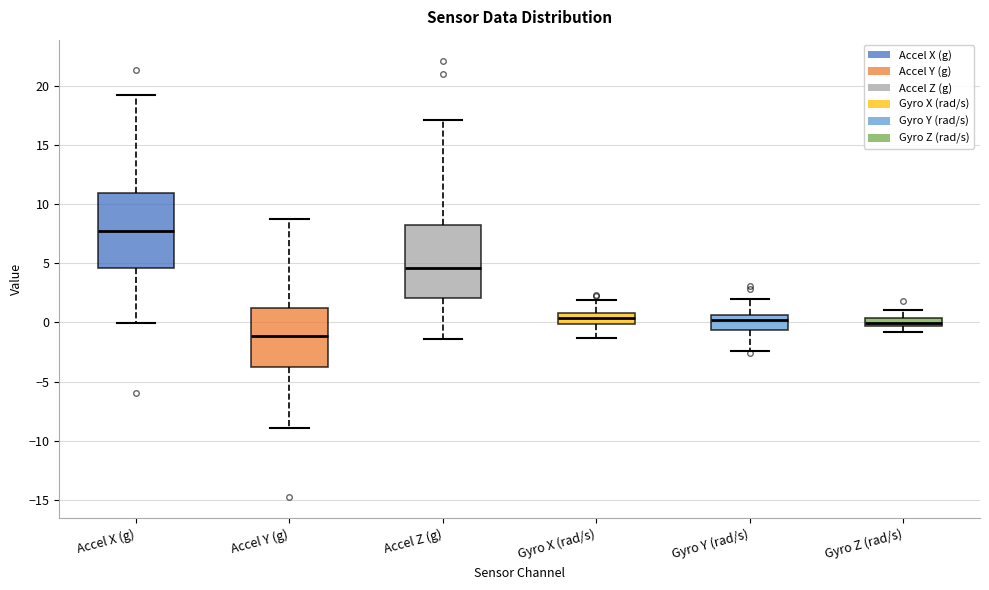

Which box's median line is the highest?

Accel X (g)